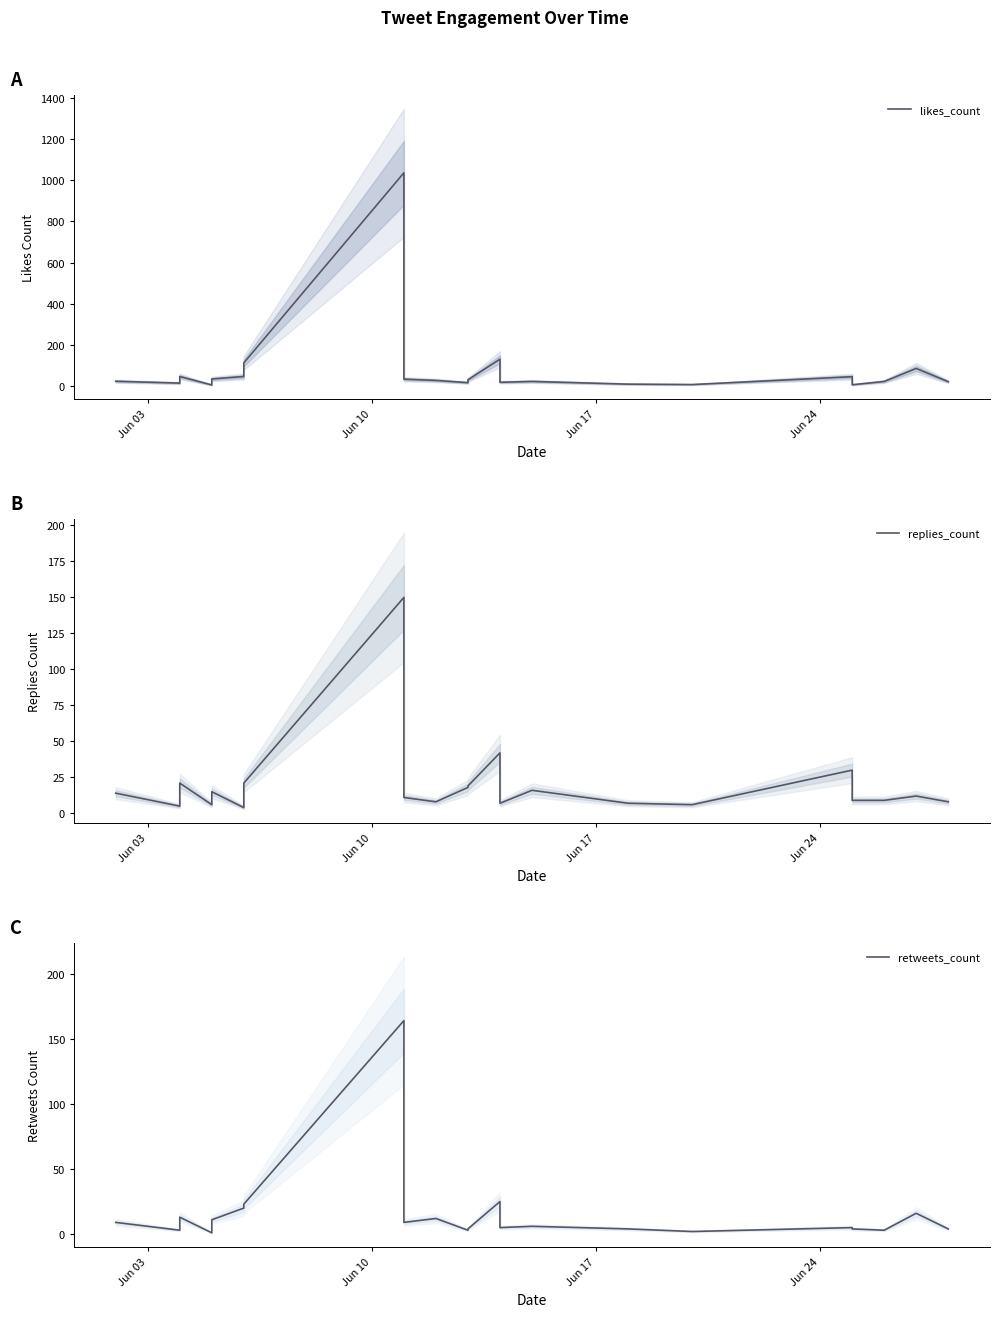

Does the chart display data point markers on the line(s)?

No